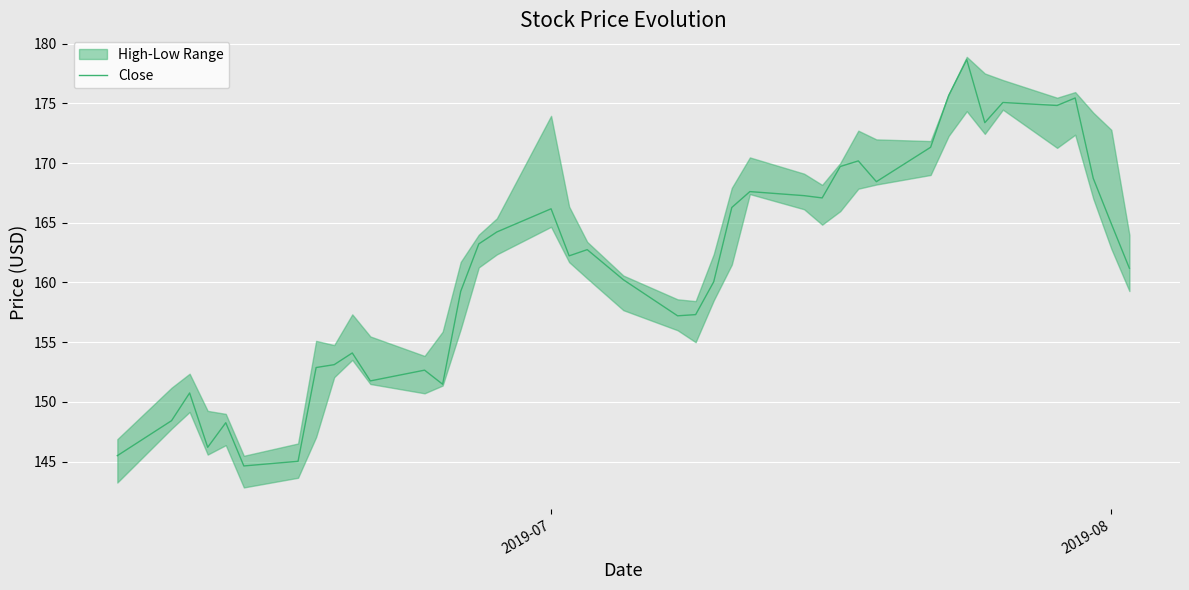

What is the maximum value for Close?

178.7